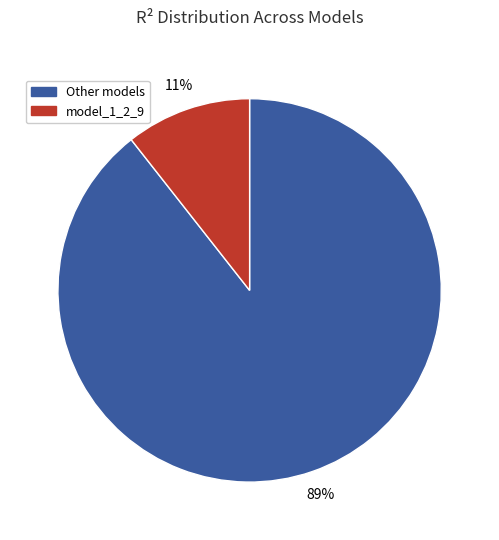

To the nearest percent, what is the average slice percentage?

50%